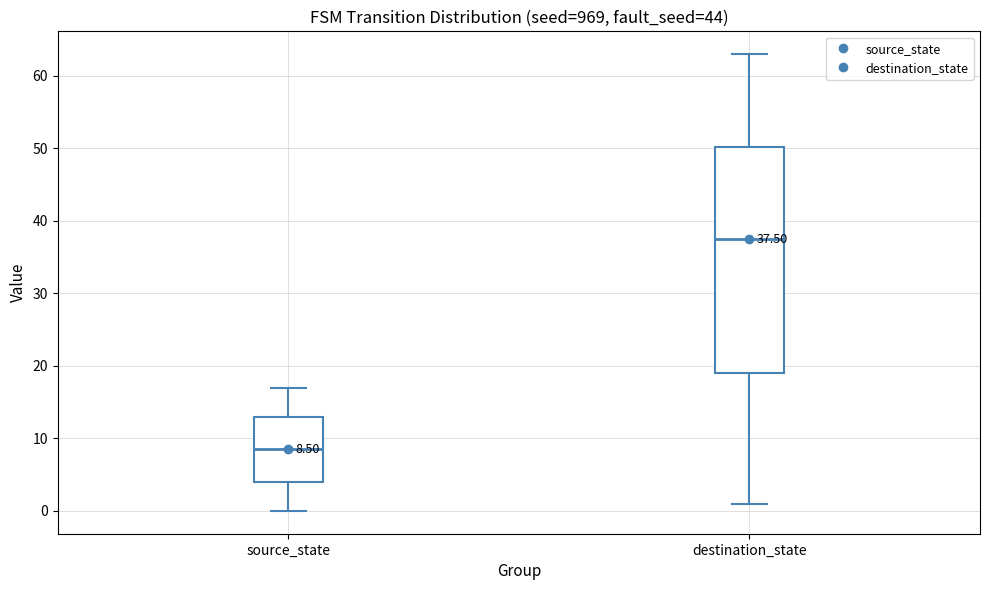

Which box is the tallest, from its lower edge to its upper edge?

destination_state